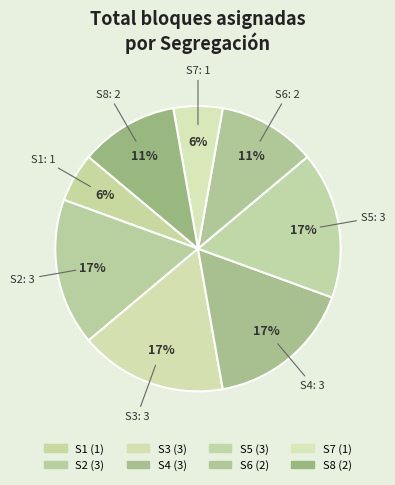

Does S1 represent more than half of the total?

No